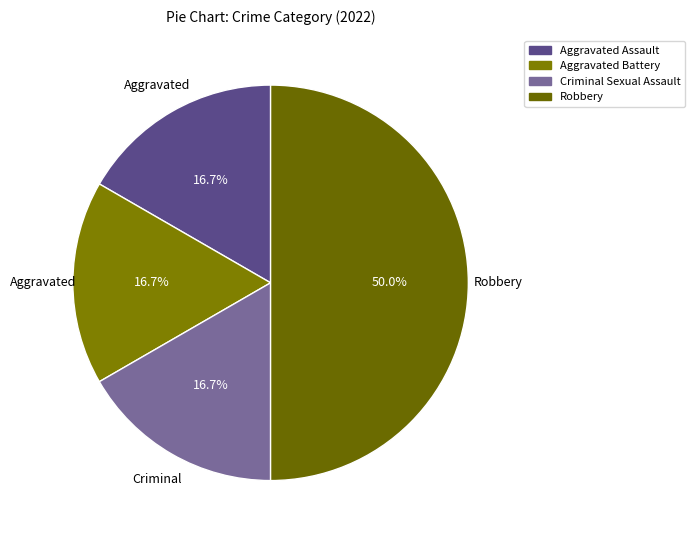

Combined, what portion of the pie is Robbery and Aggravated Battery?

66.7%